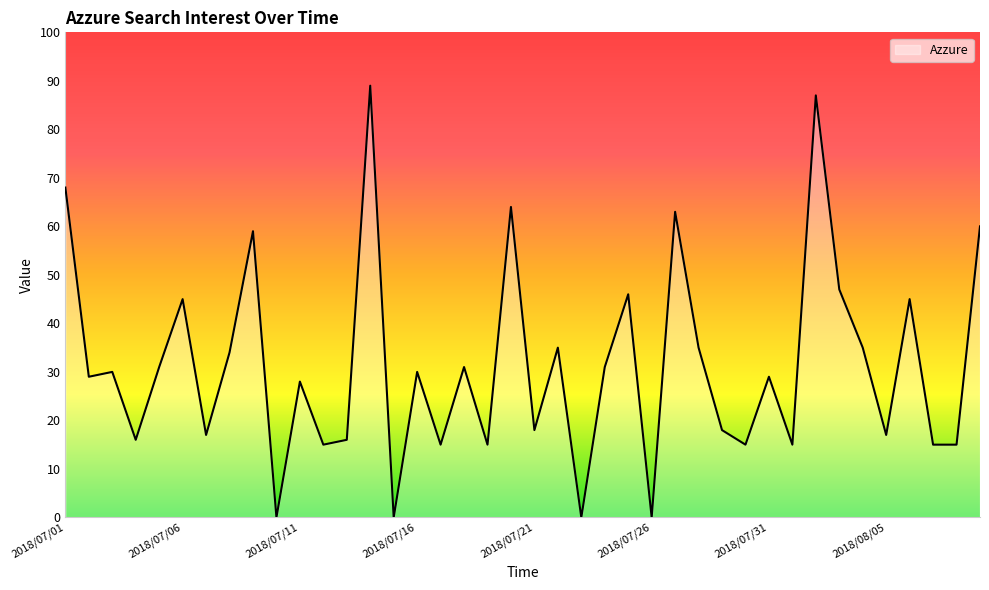

Is it true that the value at 32 is 87?

True